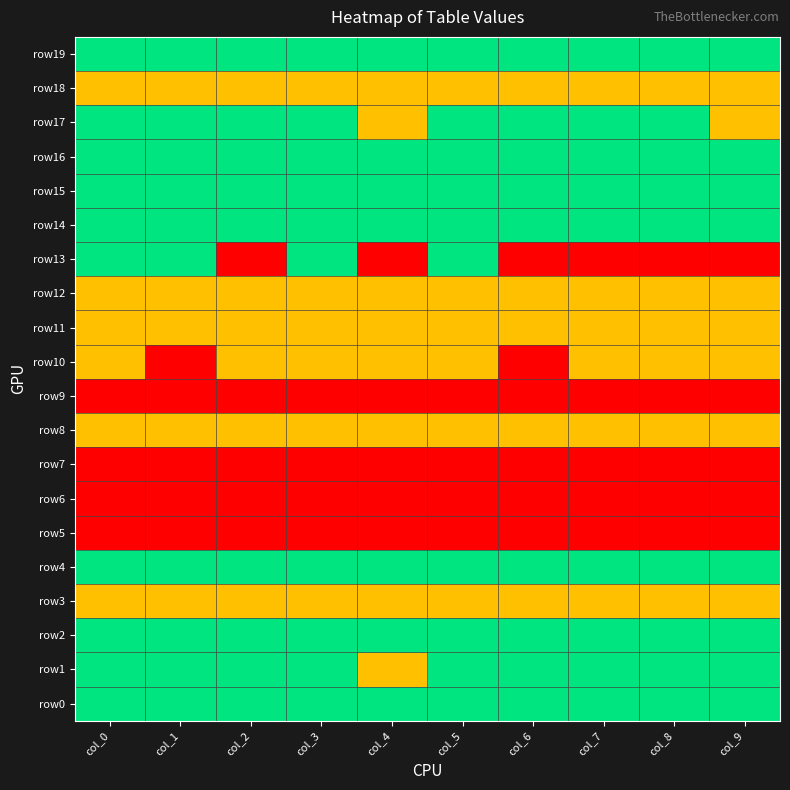

What is the maximum value shown in the chart?

2